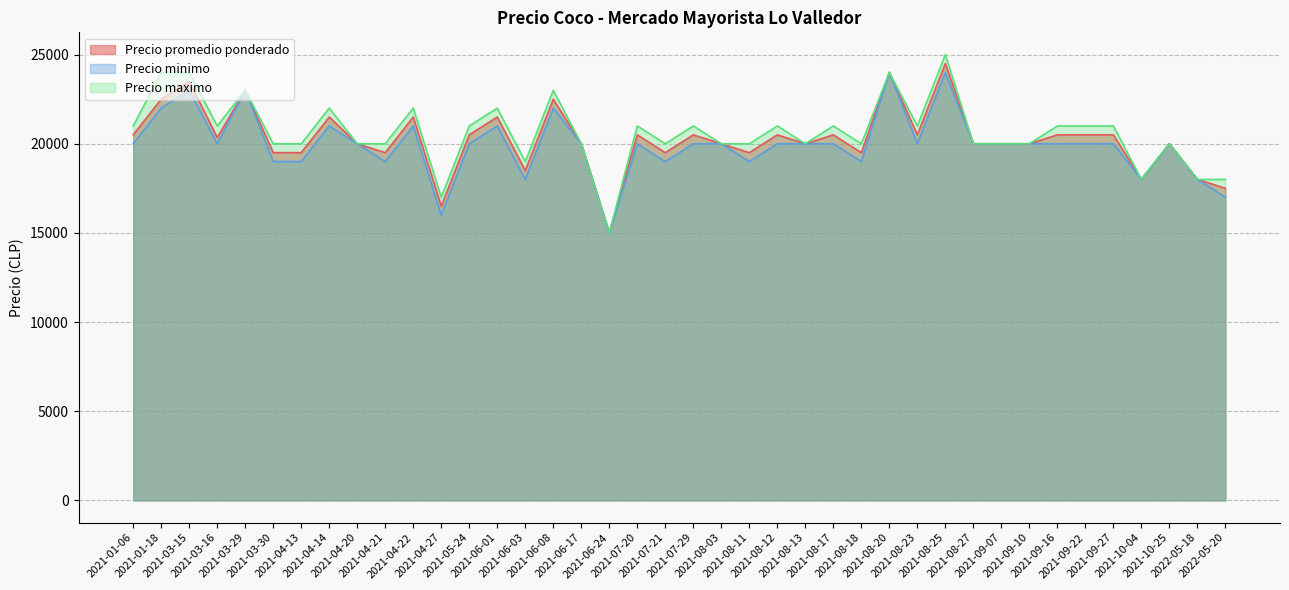

Rank the categories by Precio promedio ponderado value from highest to lowest.

2021-08-25, 2021-08-20, 2021-03-15, 2021-03-29, 2021-01-18, 2021-06-08, 2021-04-14, 2021-04-22, 2021-06-01, 2021-01-06, 2021-05-24, 2021-07-20, 2021-07-29, 2021-08-12, 2021-08-17, 2021-08-23, 2021-09-16, 2021-09-22, 2021-09-27, 2021-03-16, 2021-04-20, 2021-06-17, 2021-08-03, 2021-08-13, 2021-08-27, 2021-09-07, 2021-09-10, 2021-10-25, 2021-03-30, 2021-04-13, 2021-04-21, 2021-07-21, 2021-08-11, 2021-08-18, 2021-06-03, 2021-10-04, 2022-05-18, 2022-05-20, 2021-04-27, 2021-06-24